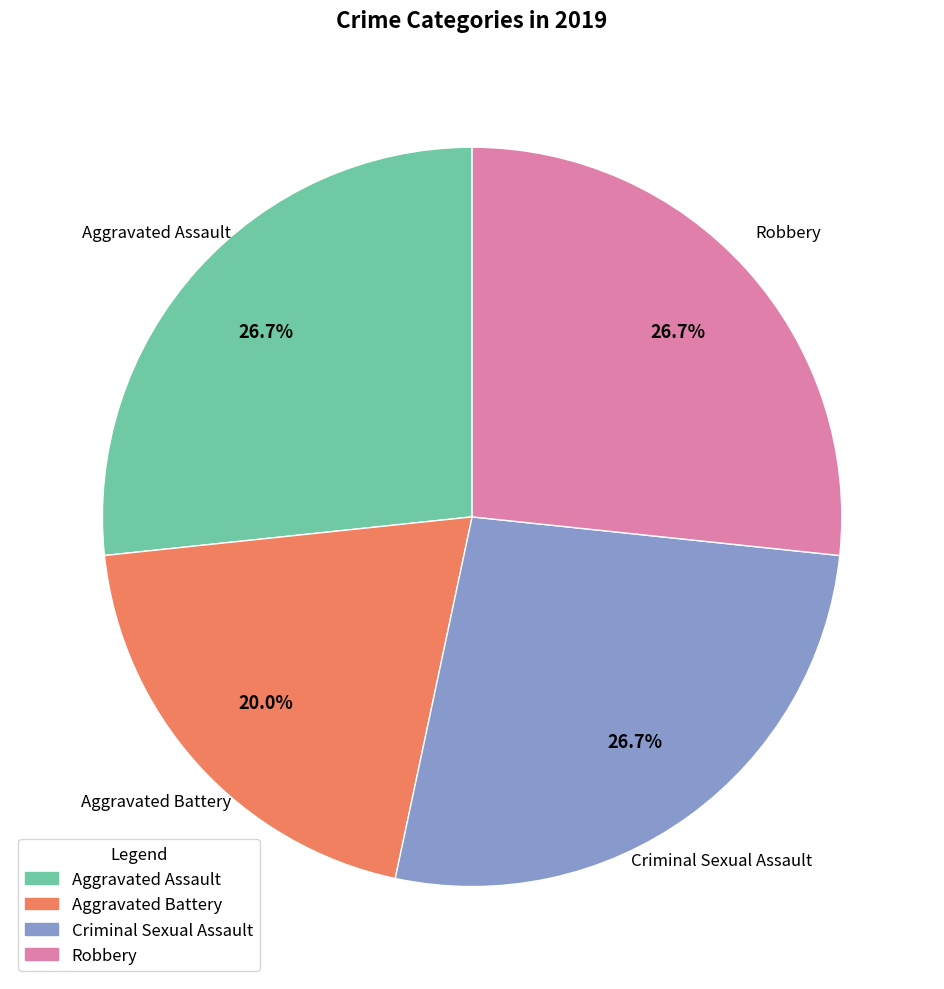

To the nearest percent, what is the difference between the Aggravated Assault and Aggravated Battery slice percentages?

7%